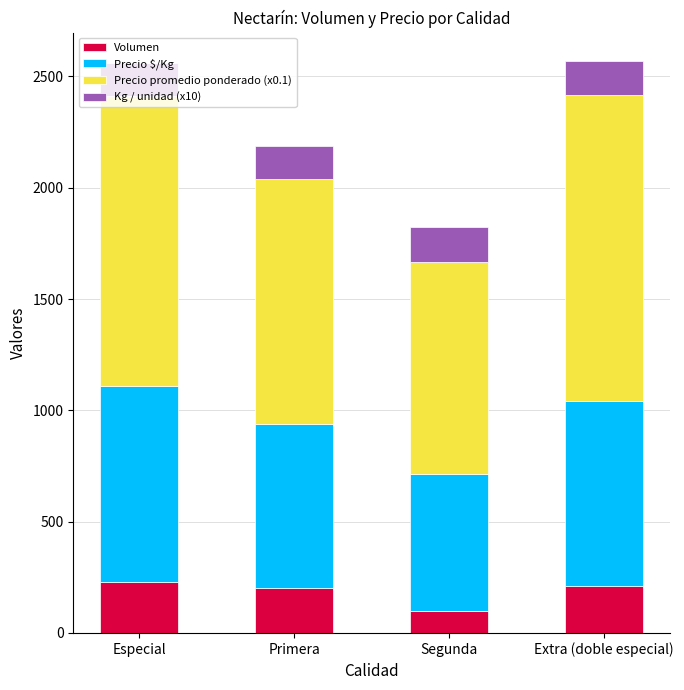

Which category has the lowest value in the Volumen series?

Segunda